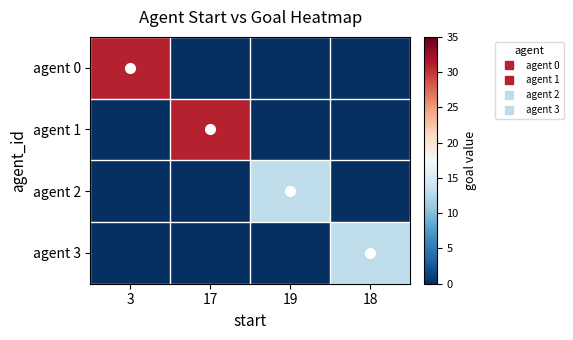

What is the maximum value shown in the chart?

31